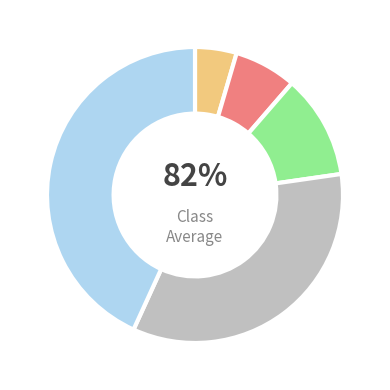

What is the smallest slice in the pie chart?

Other